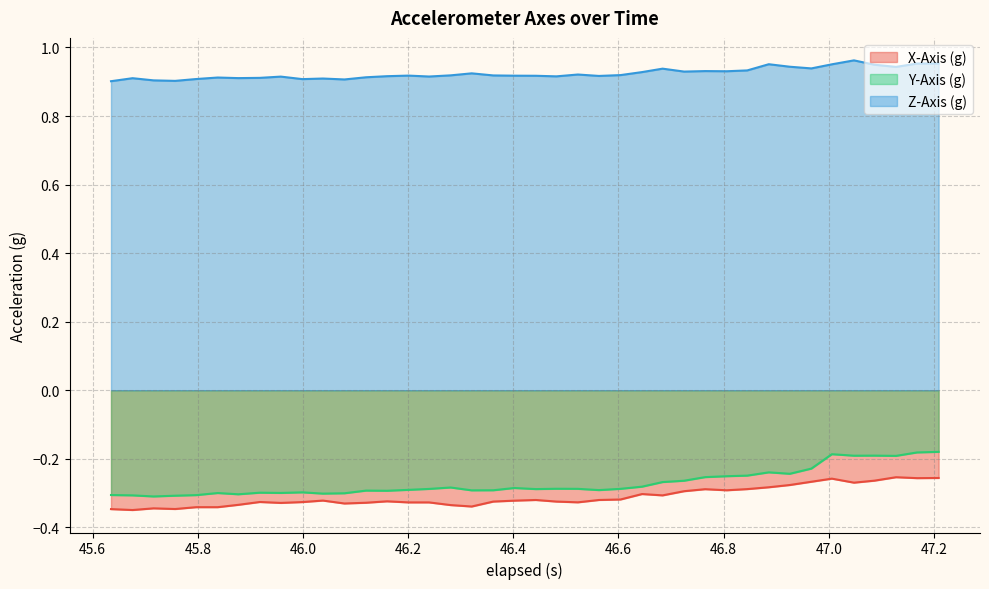

Which series has the largest range (max minus min)?

Y-Axis (g)